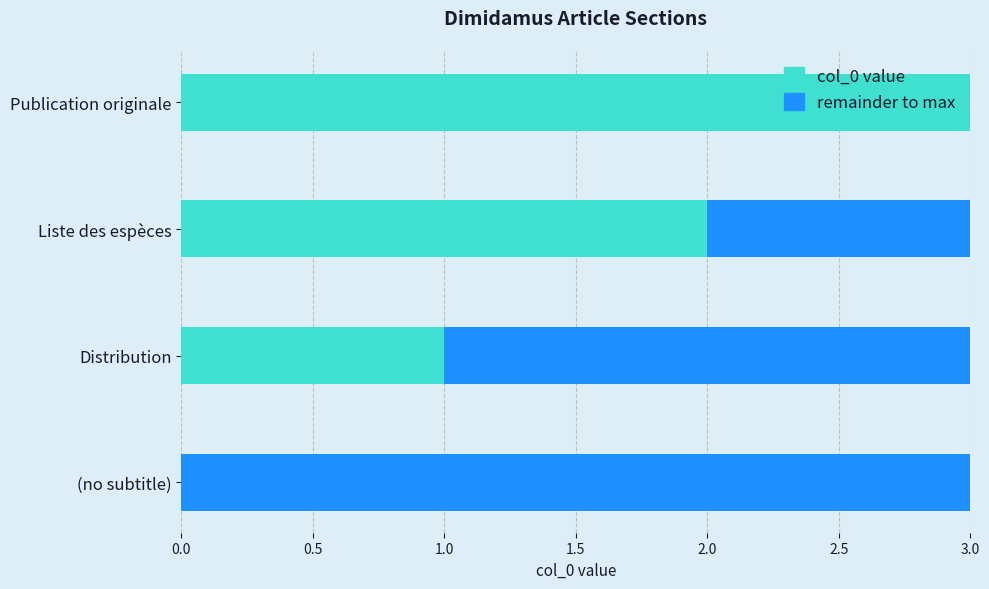

What is the total value across all series at Liste des espèces?

3